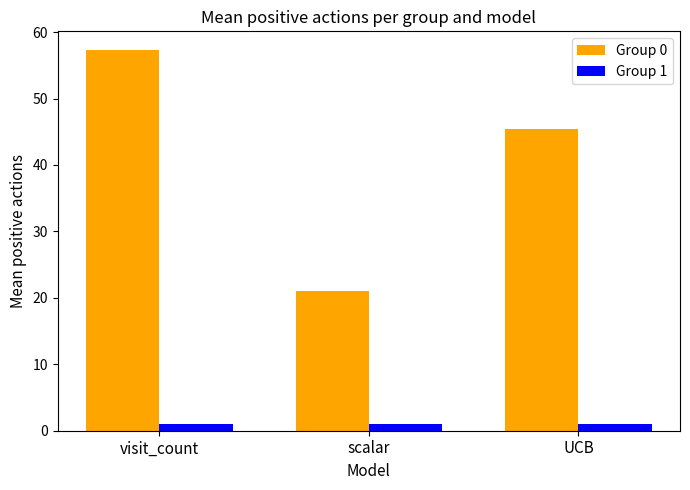

Which series changed the most between visit_count and UCB?

Group 0